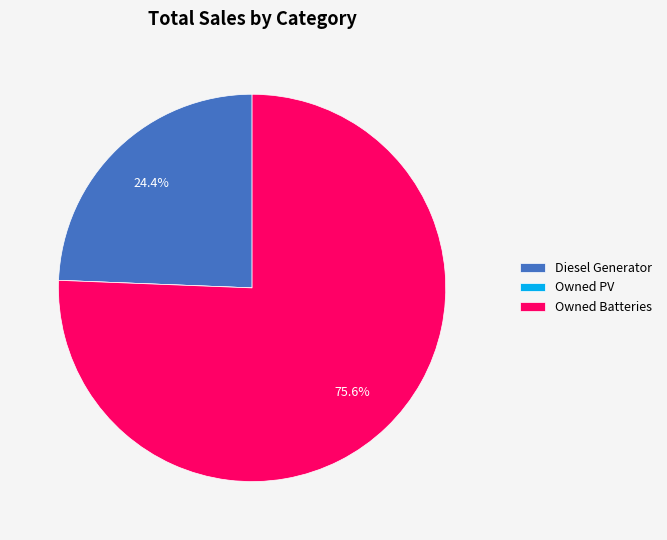

The Diesel Generator slice represents 91% of the pie. True or false?

False